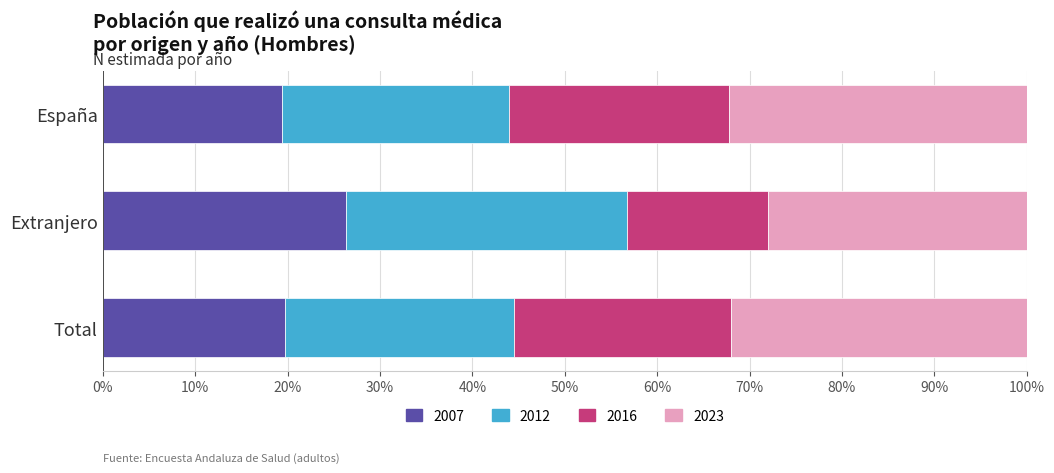

What is the difference between the maximum and minimum values in the 2007 series?

7.0